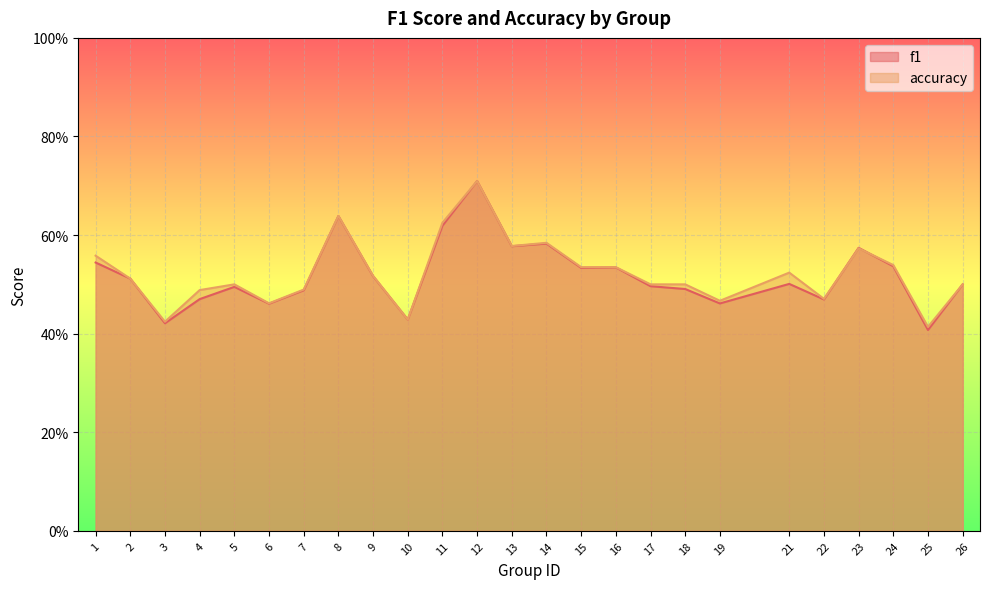

At 2, list the series in order from smallest to largest.

f1, accuracy